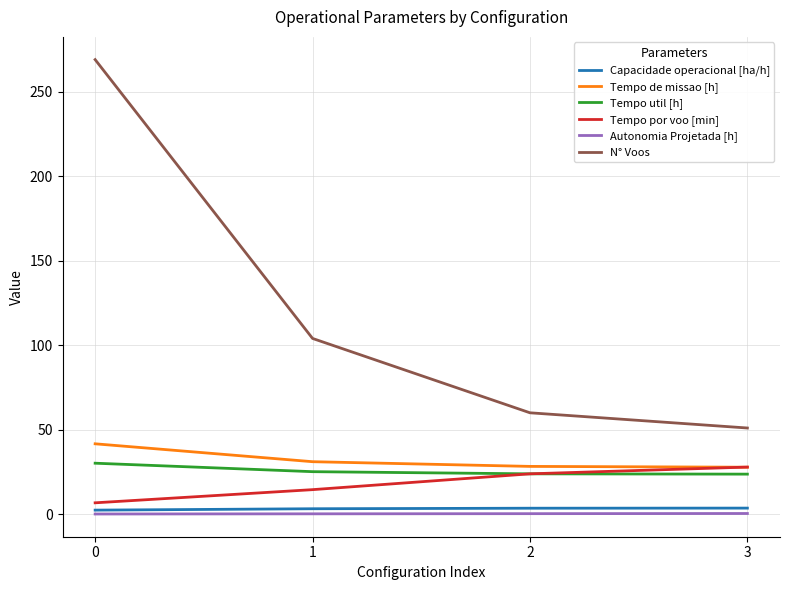

Rank the categories by Tempo por voo [min] value from lowest to highest.

0, 1, 2, 3